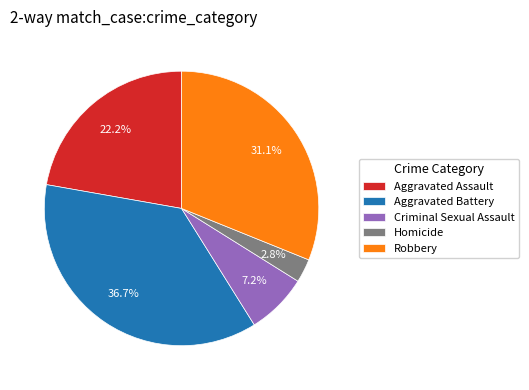

What is the ratio of the value at Homicide to the value at Criminal Sexual Assault?

0.4